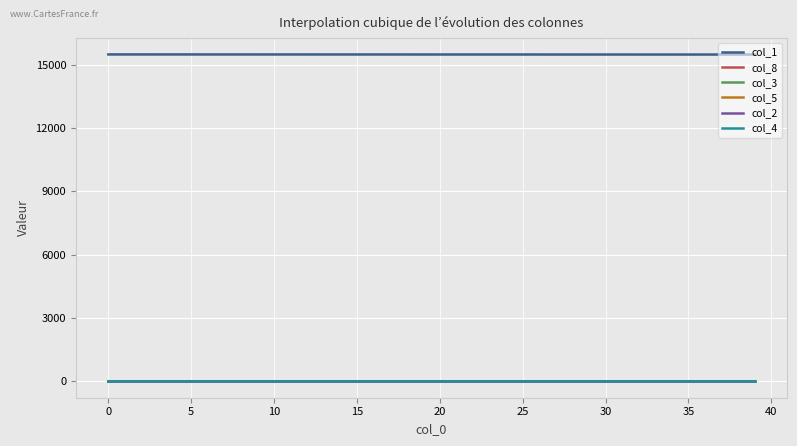

How many distinct data groups are displayed?

6